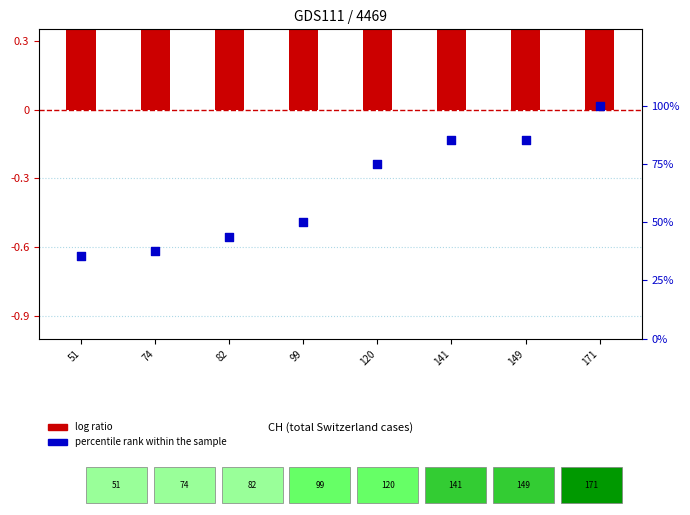

At which category is the sum across all series the highest?

171